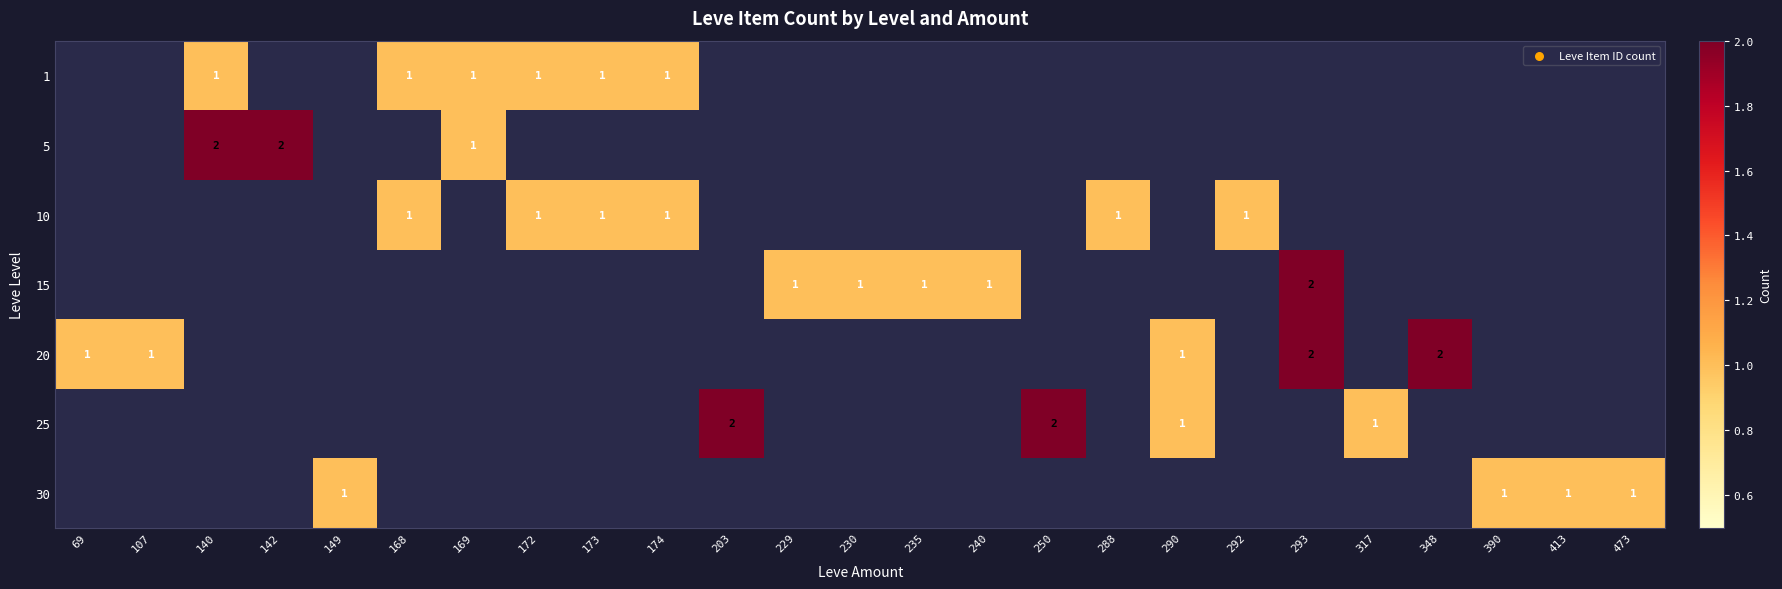

Is it true that 20 equals 1 at 107?

True